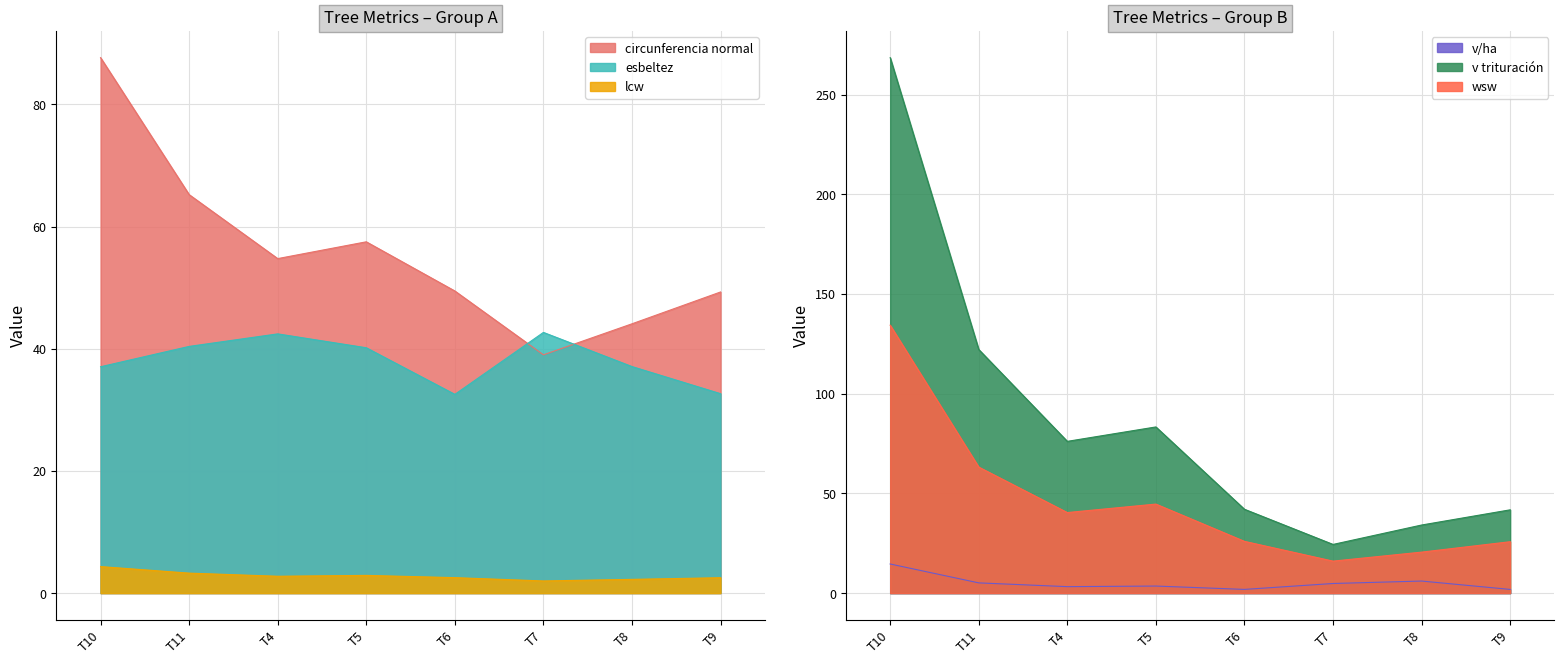

Count the number of data series in this chart.

6